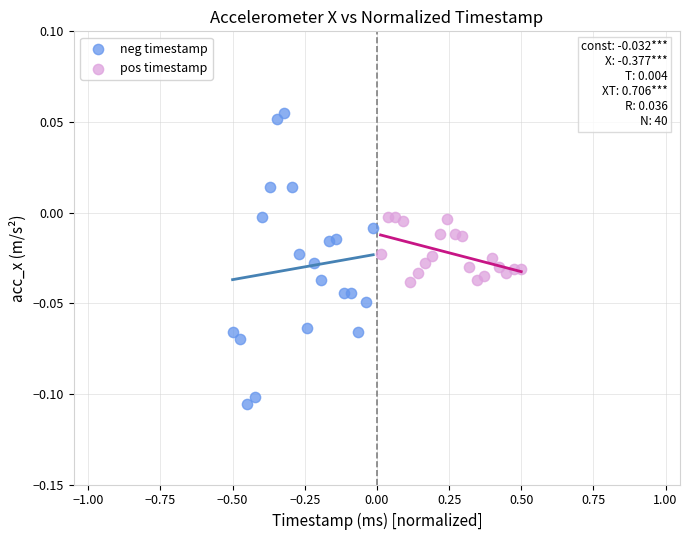

Which series has the widest spread of Y values?

neg timestamp